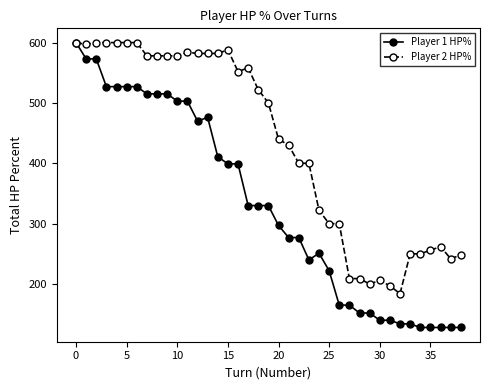

What is the lowest value of the Player 2 HP% series?

184